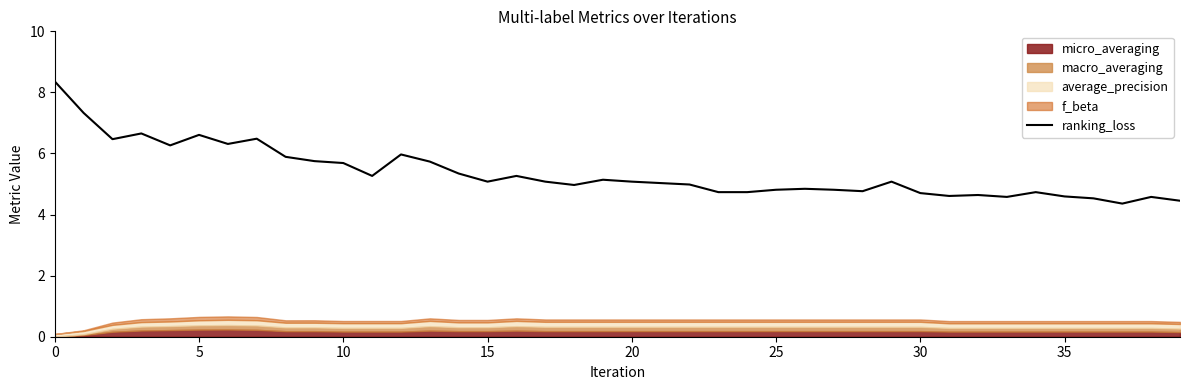

Does the chart have visible grid lines?

No